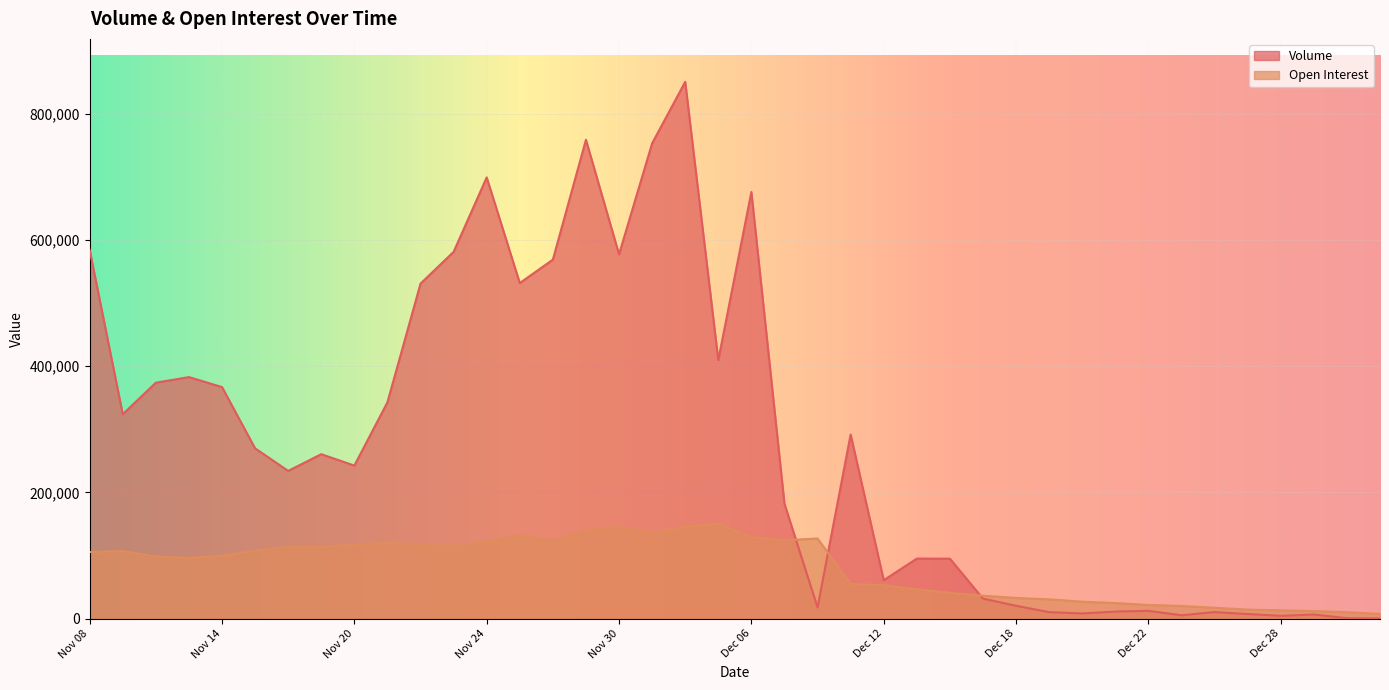

What is the difference between the maximum and second lowest values in the Volume series?

850439